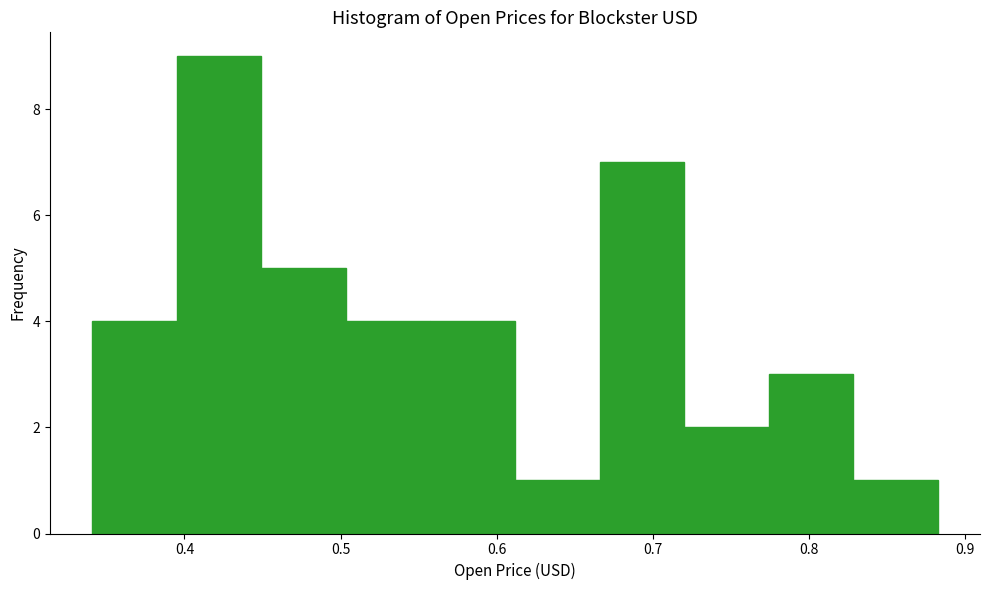

Reading left to right, transcribe this chart: for each bar, give the range it covers on the x-axis and its height. Neither the bar edges nor the heights are printed on the chart, so give them approximately, as read against the axes.

0.34 to 0.40: 4
0.40 to 0.45: 9
0.45 to 0.50: 5
0.50 to 0.56: 4
0.56 to 0.61: 4
0.61 to 0.67: 1
0.67 to 0.72: 7
0.72 to 0.77: 2
0.77 to 0.83: 3
0.83 to 0.88: 1